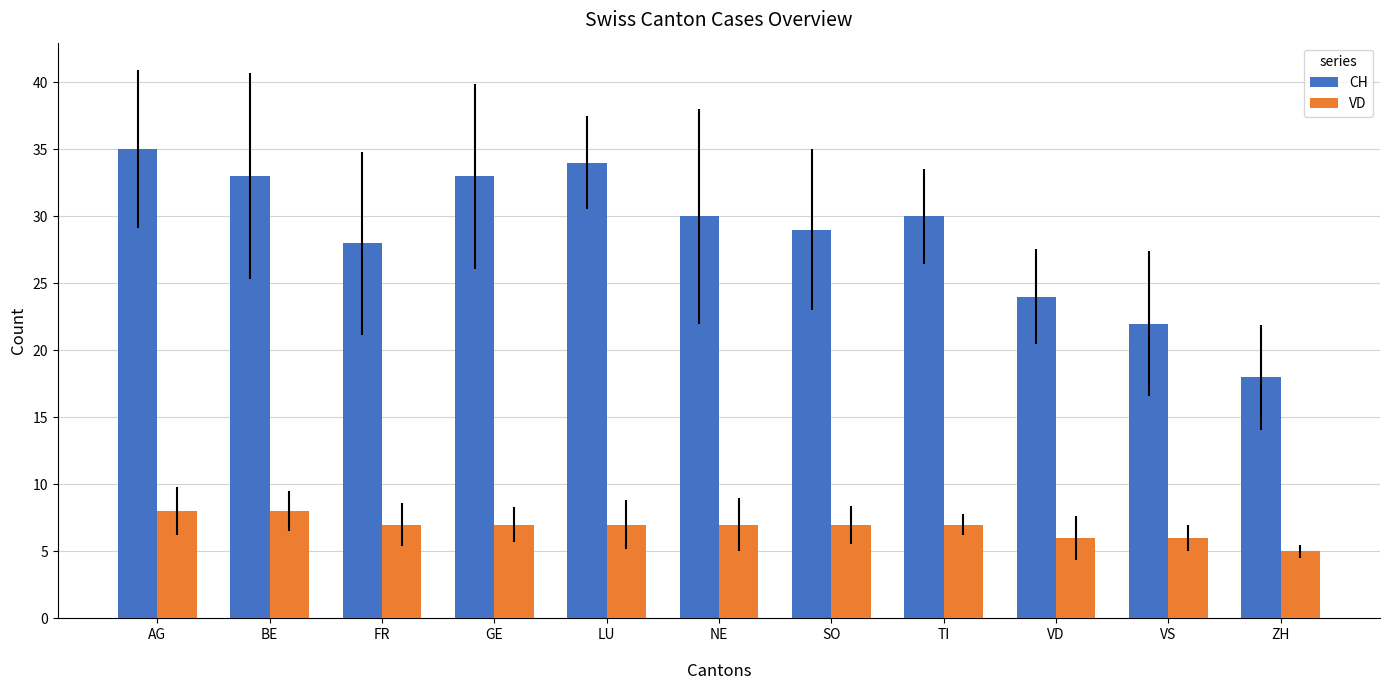

Is the value of VD at VD greater than the value of CH at AG?

No